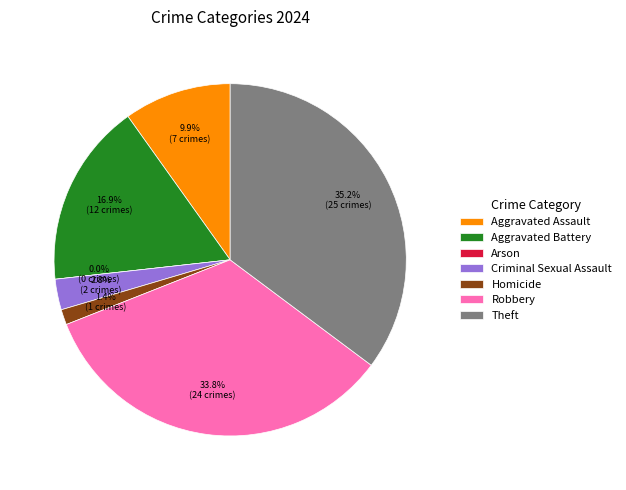

Is there a majority slice in this chart?

No